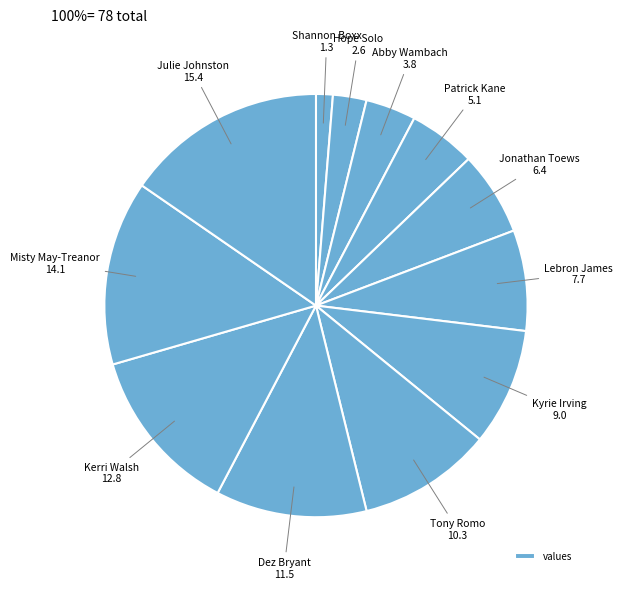

Which slice is the largest?

Julie Johnston